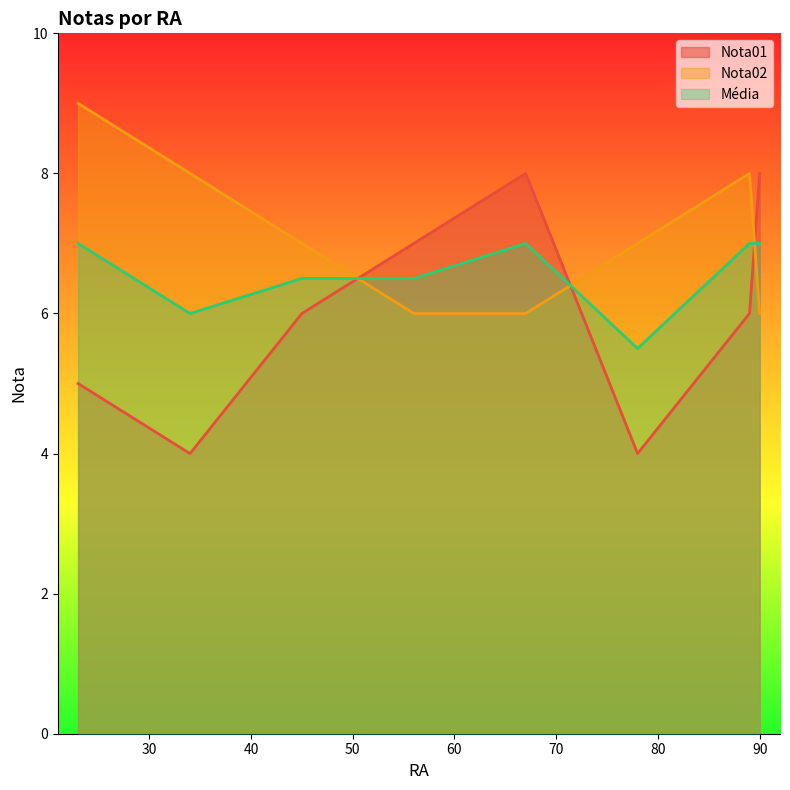

Between 23 and 67, which series saw the biggest shift?

Nota01